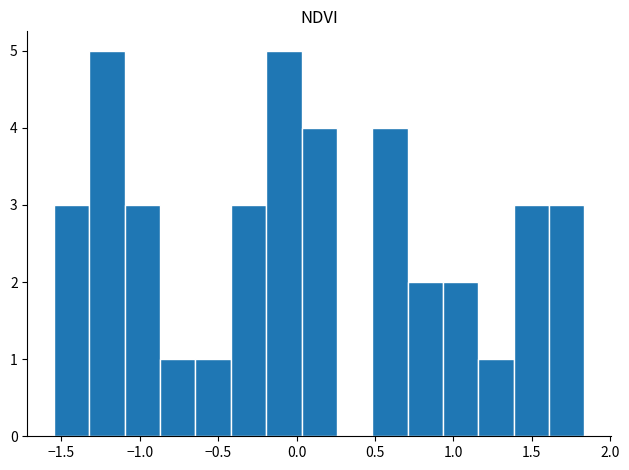

Reading left to right, transcribe this chart: for each bar, give the range it covers on the x-axis and its height. Neither the bar edges nor the heights are printed on the chart, so give them approximately, as read against the axes.

-1.55 to -1.30: 3
-1.30 to -1.10: 5
-1.10 to -0.85: 3
-0.85 to -0.65: 1
-0.65 to -0.40: 1
-0.40 to -0.20: 3
-0.20 to 0.05: 5
0.05 to 0.25: 4
0.25 to 0.50: 0
0.50 to 0.70: 4
0.70 to 0.95: 2
0.95 to 1.15: 2
1.15 to 1.40: 1
1.40 to 1.60: 3
1.60 to 1.85: 3